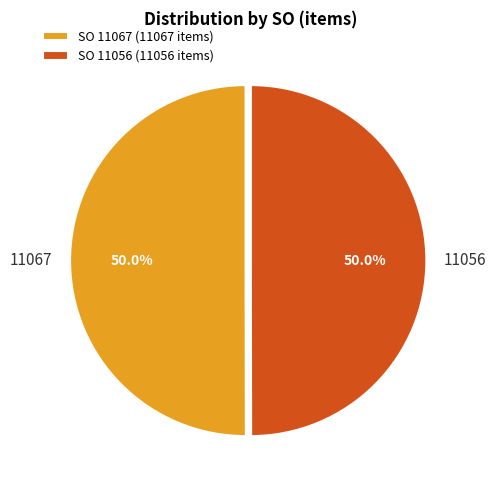

What is the ratio of the value at SO 11067 (11067 items) to the value at SO 11056 (11056 items)?

1.0